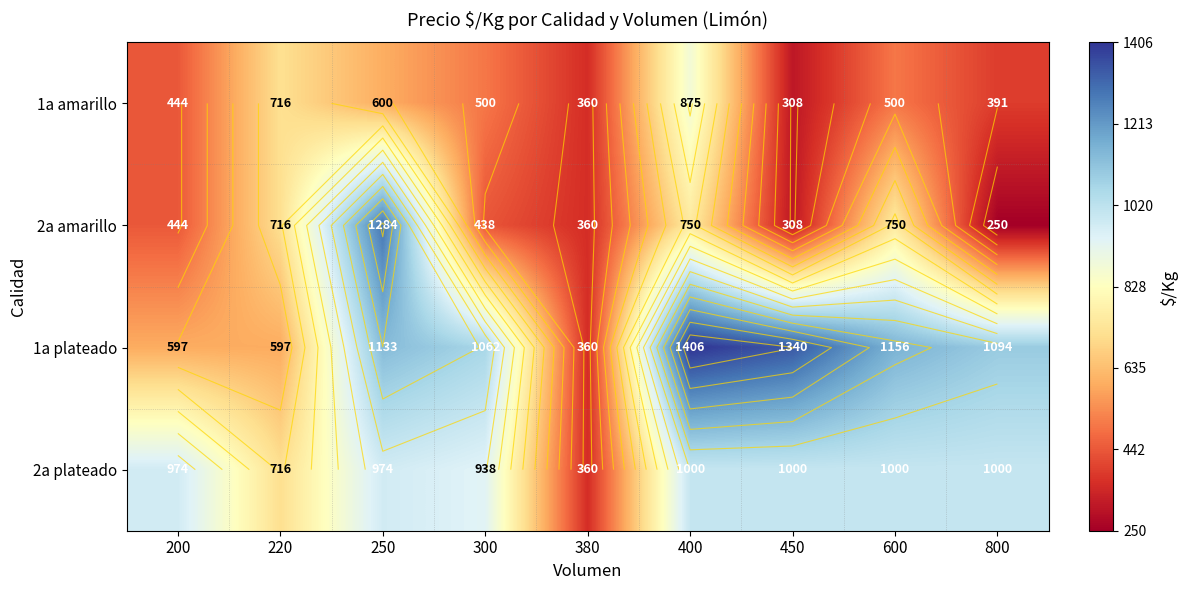

How many data points in 2a plateado are less than 974?

3